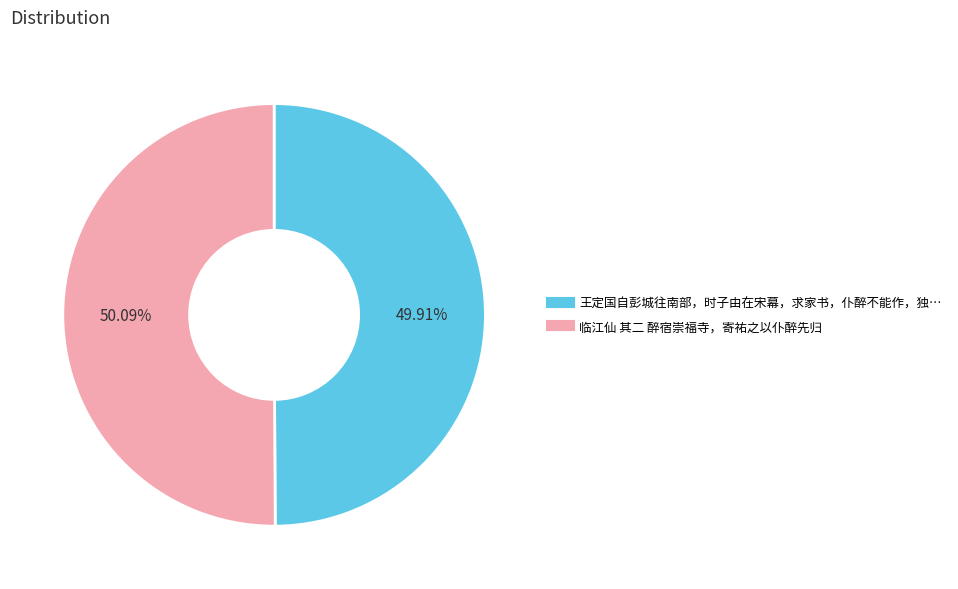

Does any single category account for the majority?

Yes